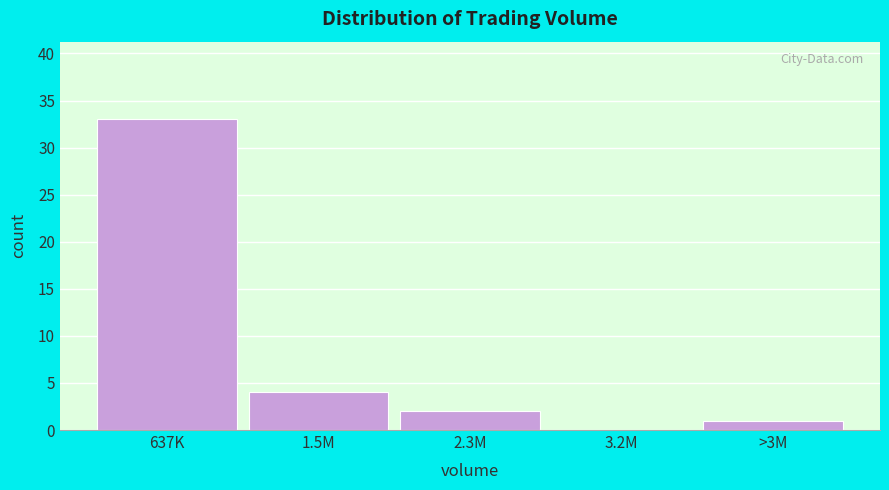

Reading left to right, extract all data points from this chart.

637K=33	1.5M=4	2.3M=2	3.2M=0	>3M=1